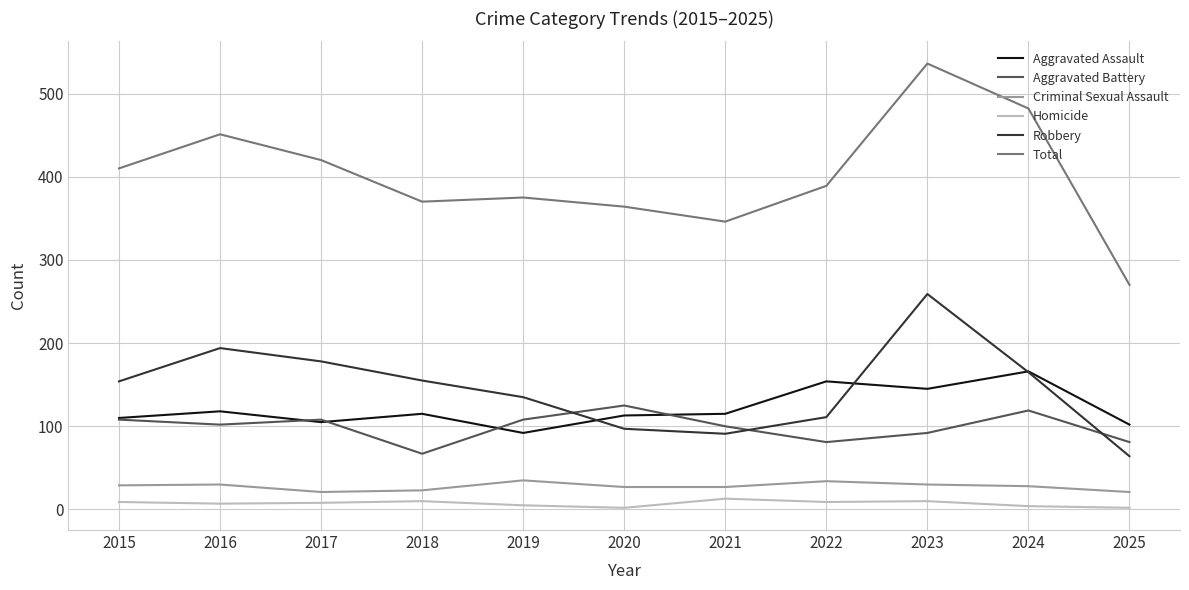

How many lines are shown in the chart?

6